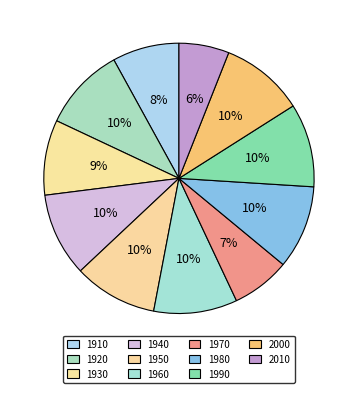

Count the number of slices in the pie.

11